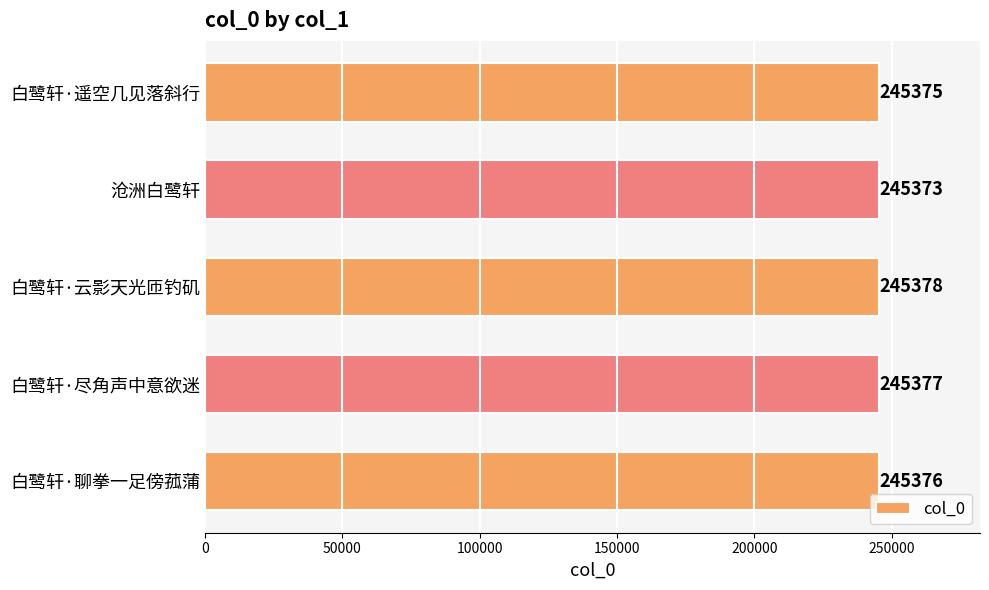

Between 沧洲白鹭轩 and 白鹭轩·尽角声中意欲迷, which is larger?

白鹭轩·尽角声中意欲迷